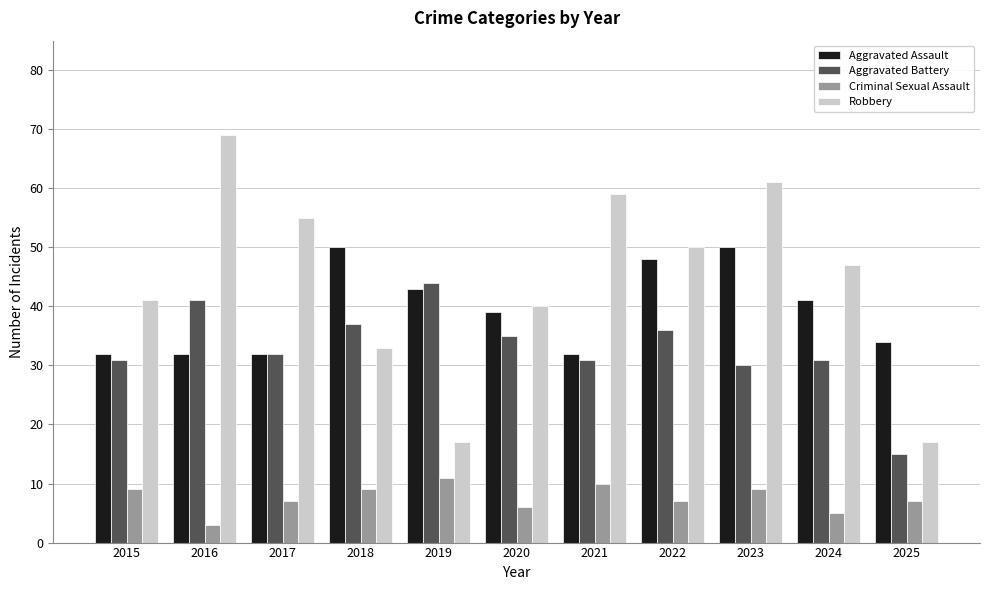

How many bars are there in total?

44